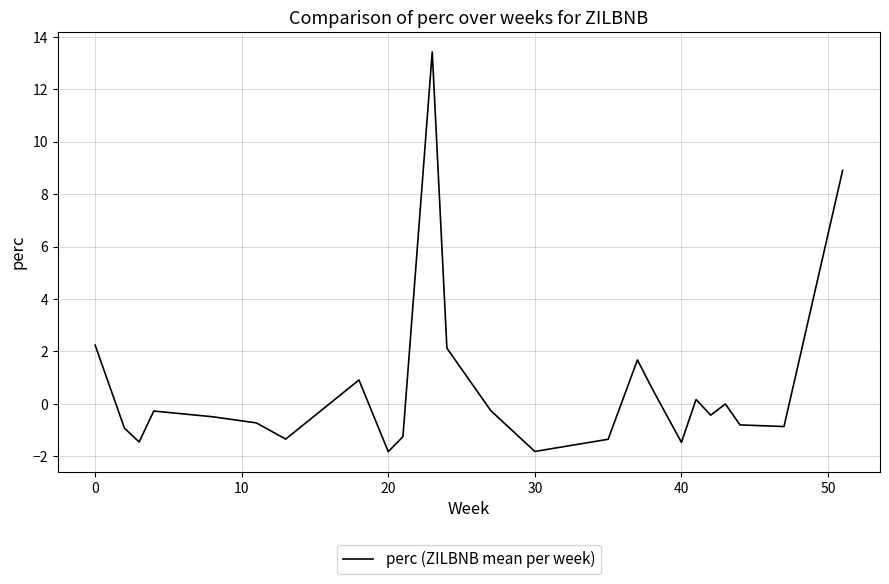

What is the smallest value displayed?

-1.8